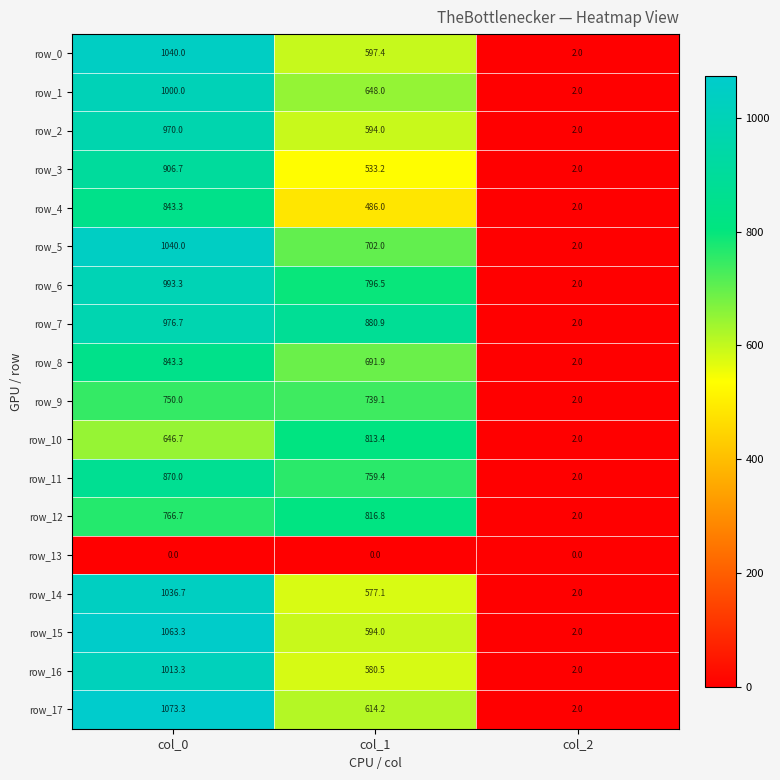

Where is row_3 nearest to the value 454?

col_1